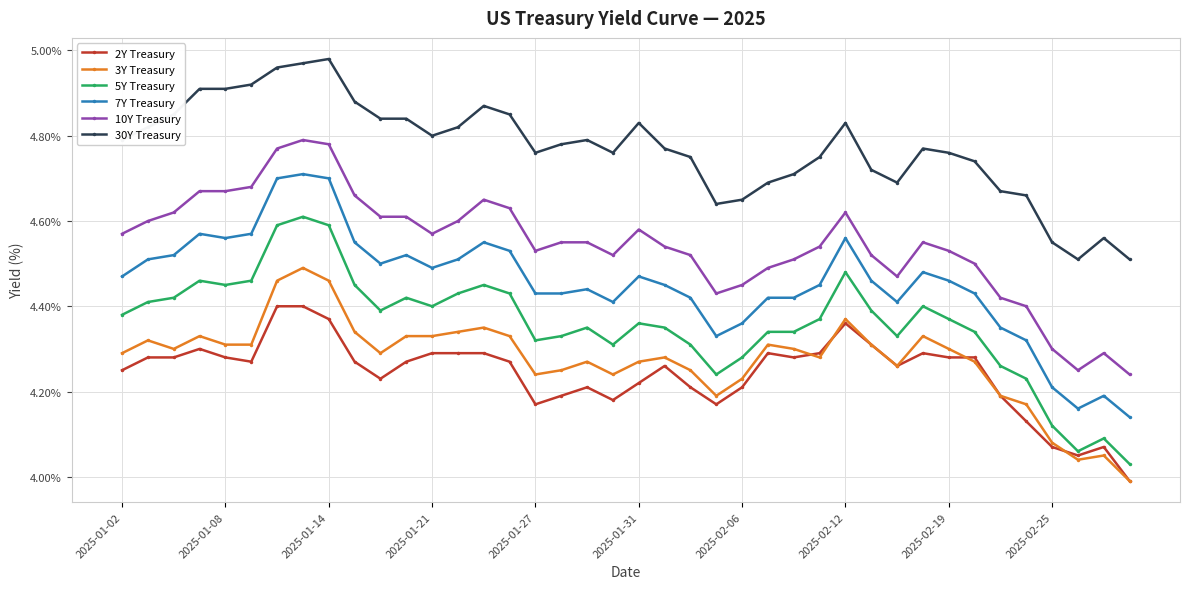

Which series has the largest total across all categories?

30Y Treasury